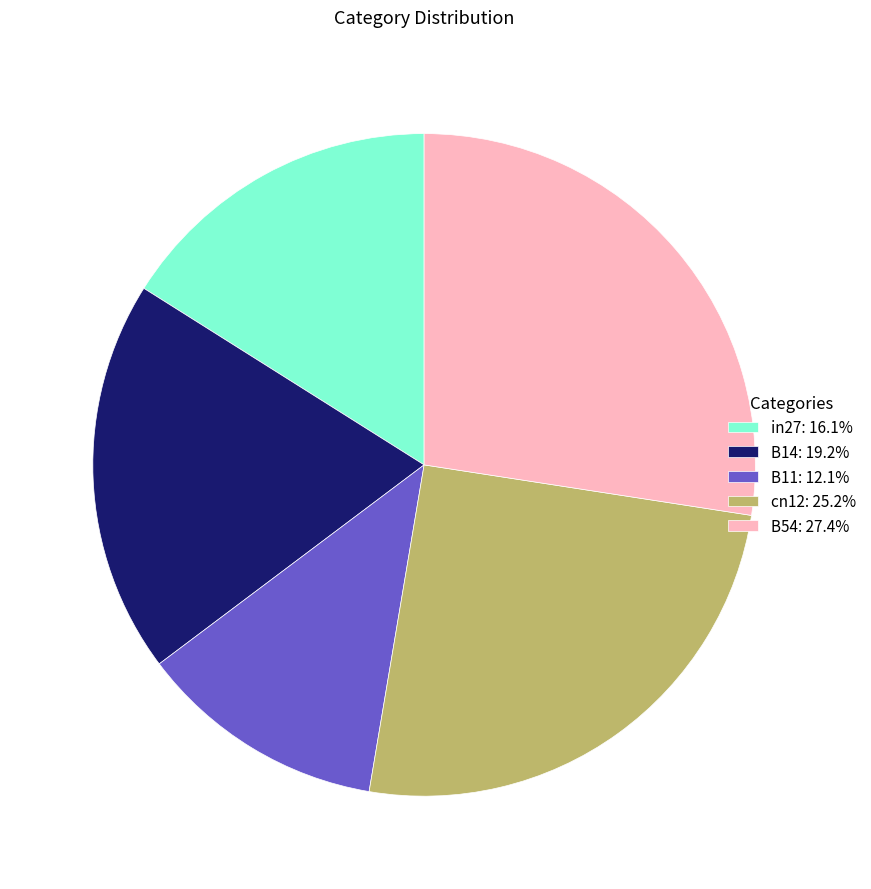

Does B11 represent more than half of the total?

No